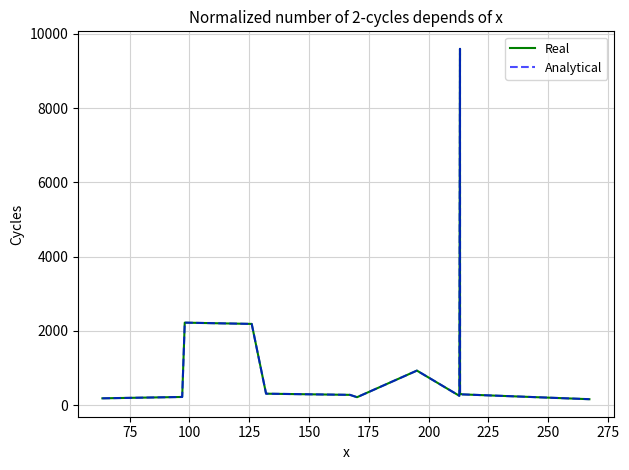

True or false: Real and Analytical cross at least once.

False